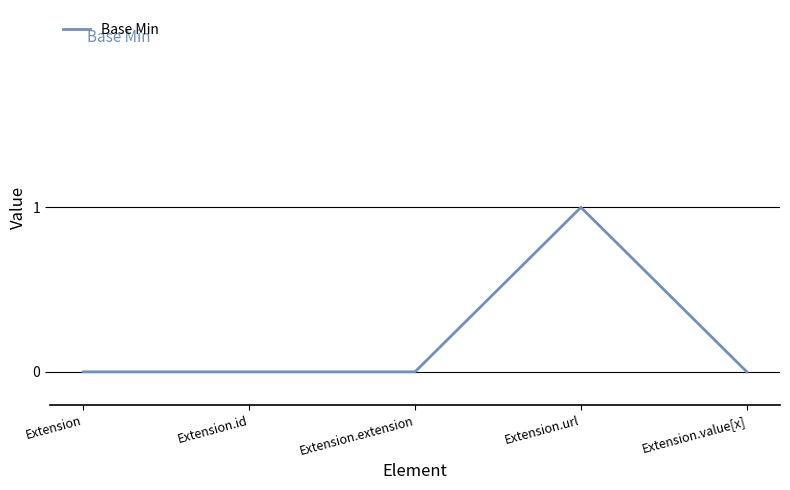

The chart shows a value of 0 at Extension. True or false?

True